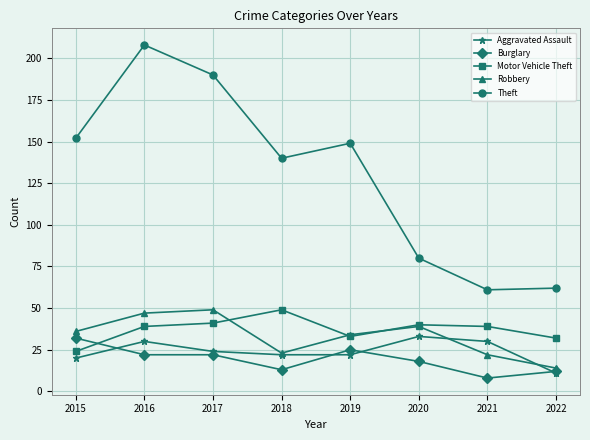

Reading right to left, extract all data points from this chart.

Aggravated Assault: 2022=11	2021=30	2020=33	2019=22	2018=22	2017=24	2016=30	2015=20
Burglary: 2022=12	2021=8	2020=18	2019=25	2018=13	2017=22	2016=22	2015=32
Motor Vehicle Theft: 2022=32	2021=39	2020=40	2019=33	2018=49	2017=41	2016=39	2015=24
Robbery: 2022=14	2021=22	2020=39	2019=34	2018=23	2017=49	2016=47	2015=36
Theft: 2022=62	2021=61	2020=80	2019=149	2018=140	2017=190	2016=208	2015=152